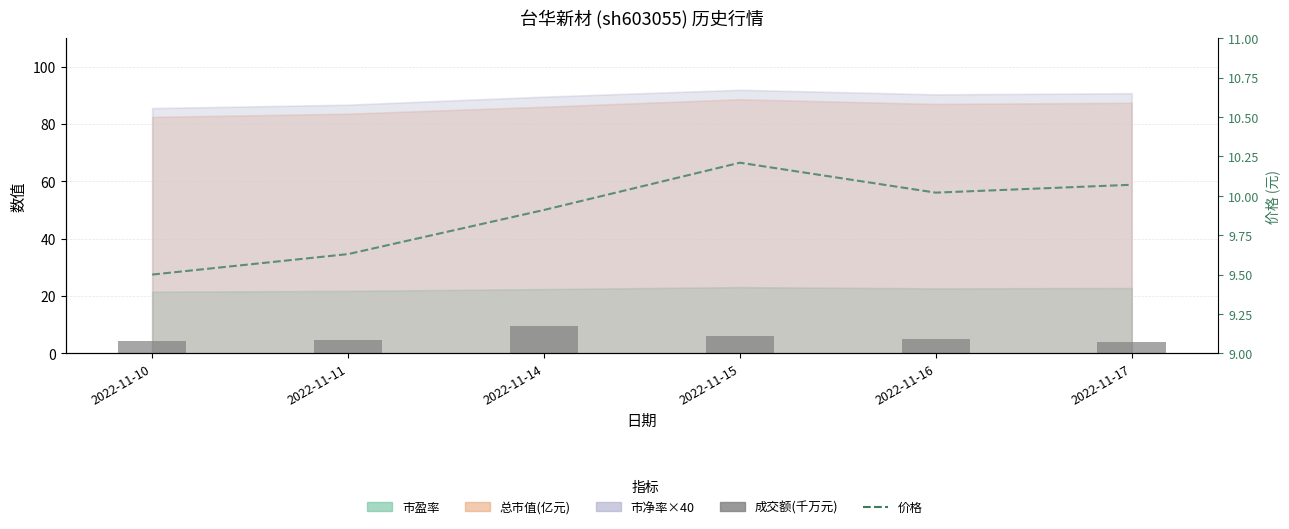

Rank the categories by 价格 value from lowest to highest.

2022-11-10, 2022-11-11, 2022-11-14, 2022-11-16, 2022-11-17, 2022-11-15